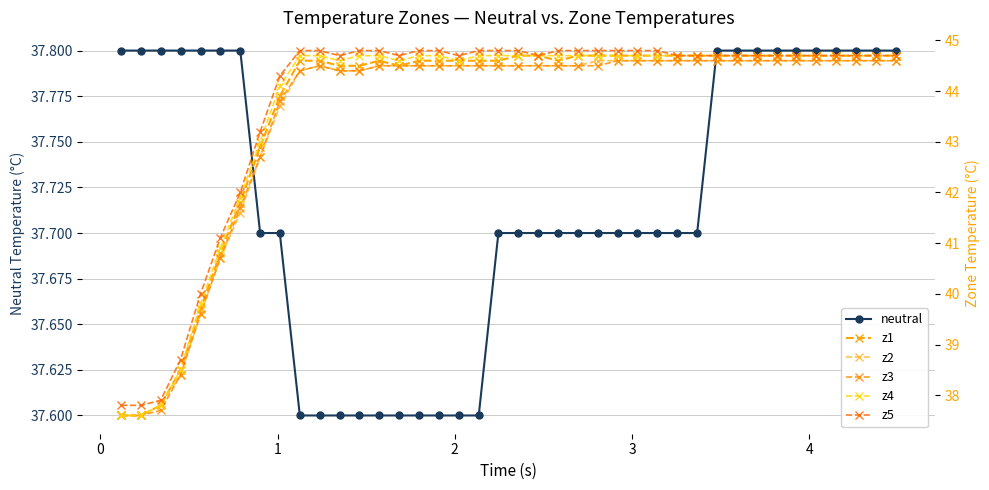

Which series has the largest total across all categories?

z5